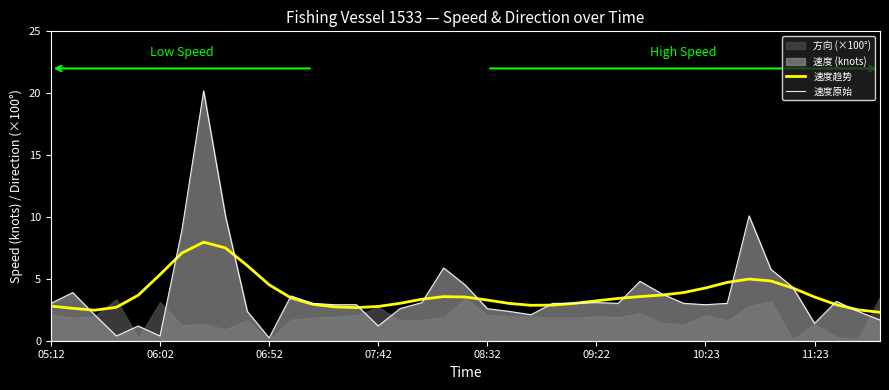

What is the difference between the maximum and minimum values in the 速度趋势 series?

5.7